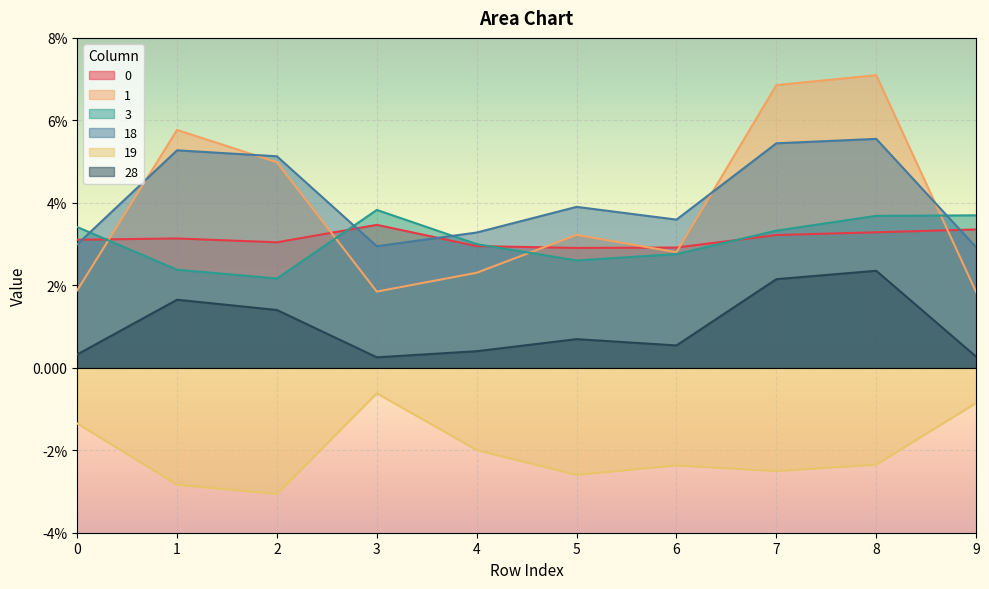

Reading left to right, transcribe all the data shown in this chart.

0: 0=0.0	1=0.0	2=0.0	3=0.0	4=0.0	5=0.0	6=0.0	7=0.0	8=0.0	9=0.0
1: 0=0.0	1=0.1	2=0.0	3=0.0	4=0.0	5=0.0	6=0.0	7=0.1	8=0.1	9=0.0
3: 0=0.0	1=0.0	2=0.0	3=0.0	4=0.0	5=0.0	6=0.0	7=0.0	8=0.0	9=0.0
18: 0=0.0	1=0.1	2=0.1	3=0.0	4=0.0	5=0.0	6=0.0	7=0.1	8=0.1	9=0.0
19: 0=-0.0	1=-0.0	2=-0.0	3=-0.0	4=-0.0	5=-0.0	6=-0.0	7=-0.0	8=-0.0	9=-0.0
28: 0=0.0	1=0.0	2=0.0	3=0.0	4=0.0	5=0.0	6=0.0	7=0.0	8=0.0	9=0.0